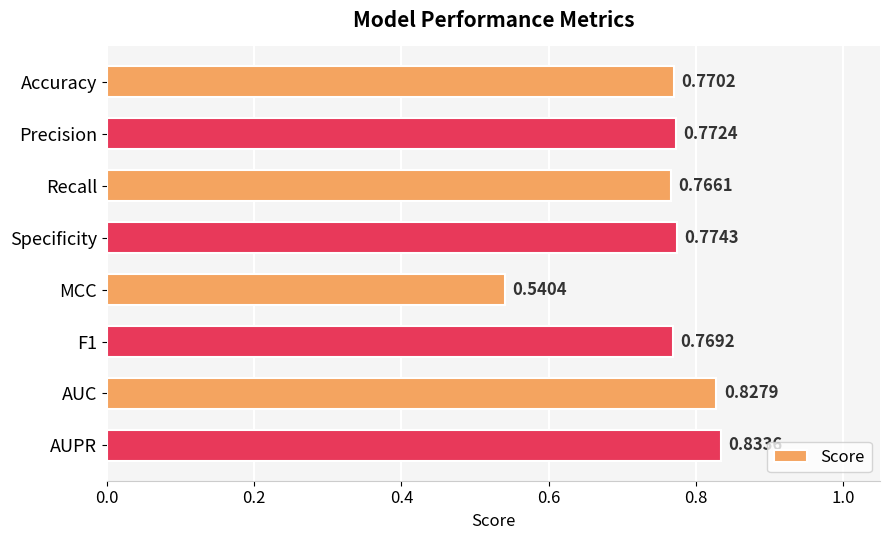

Which category has the highest value across all series?

AUPR